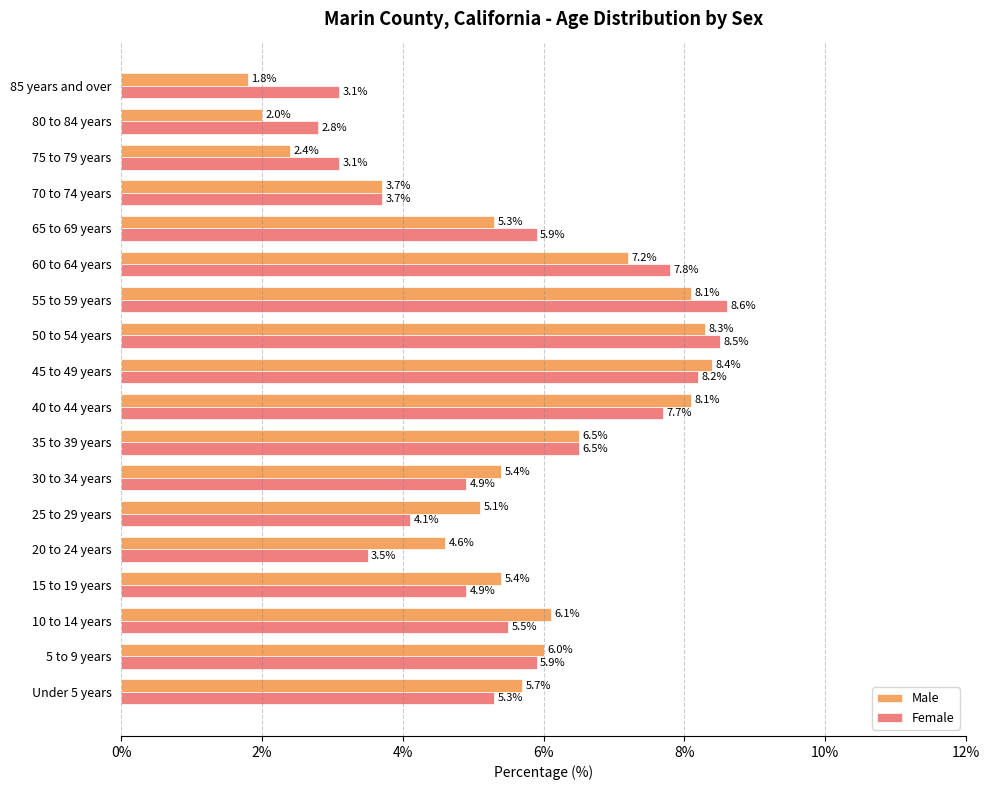

What is the sum of all Female values?

100.0